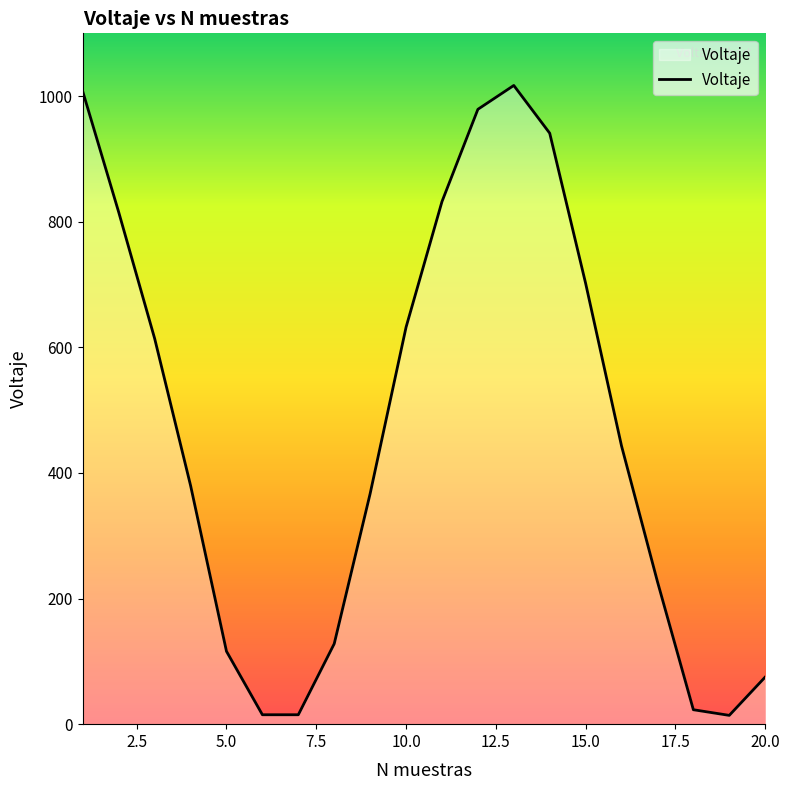

Reading left to right, list all the values displayed in this chart.

1007	815	614	380	116	15	15	128	367	632	832	979	1017	941	702	443	227	23	14	75